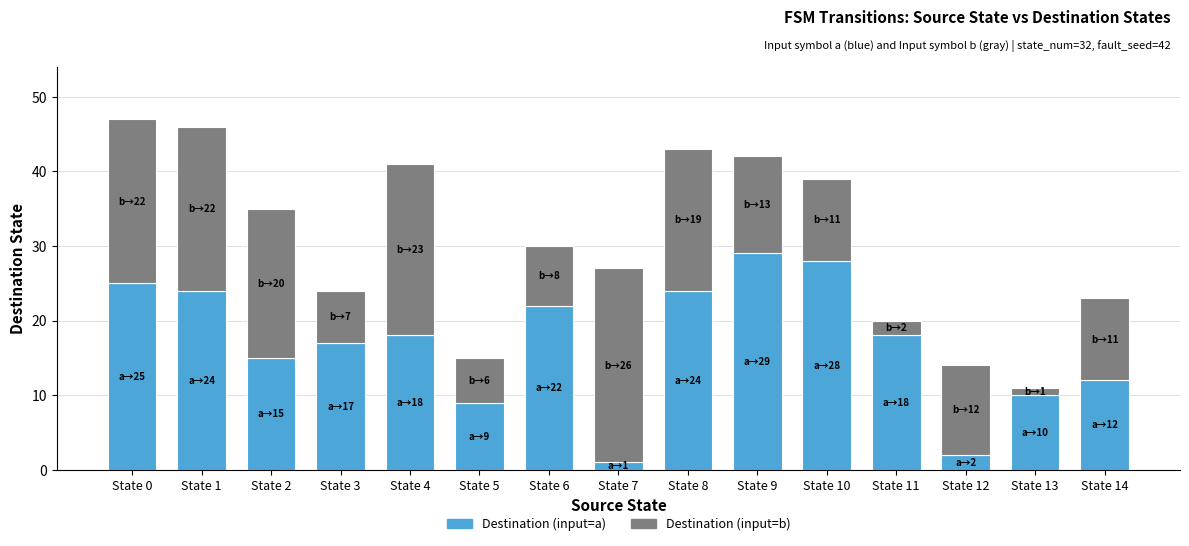

What is the difference between the second highest and minimum values in the Destination (input=a) series?

27